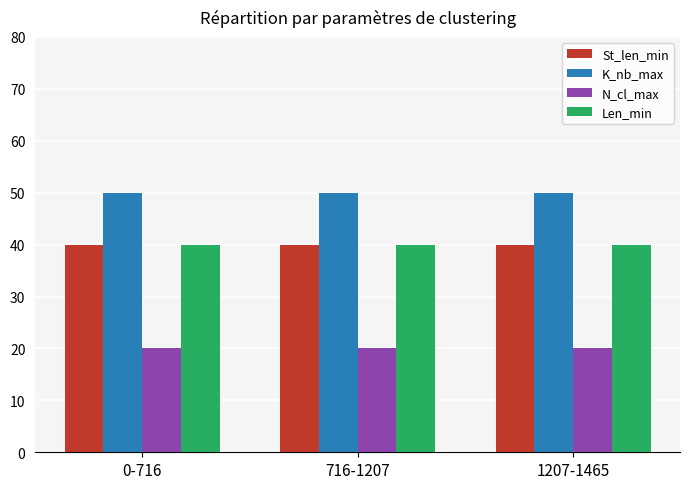

What is the total value across all series at 716-1207?

150